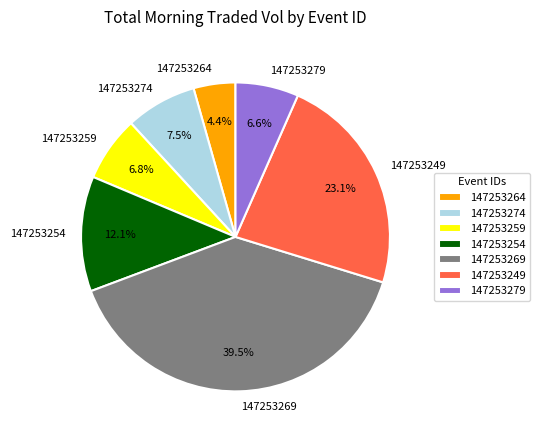

Which has a higher value, 147253264 or 147253279?

147253279